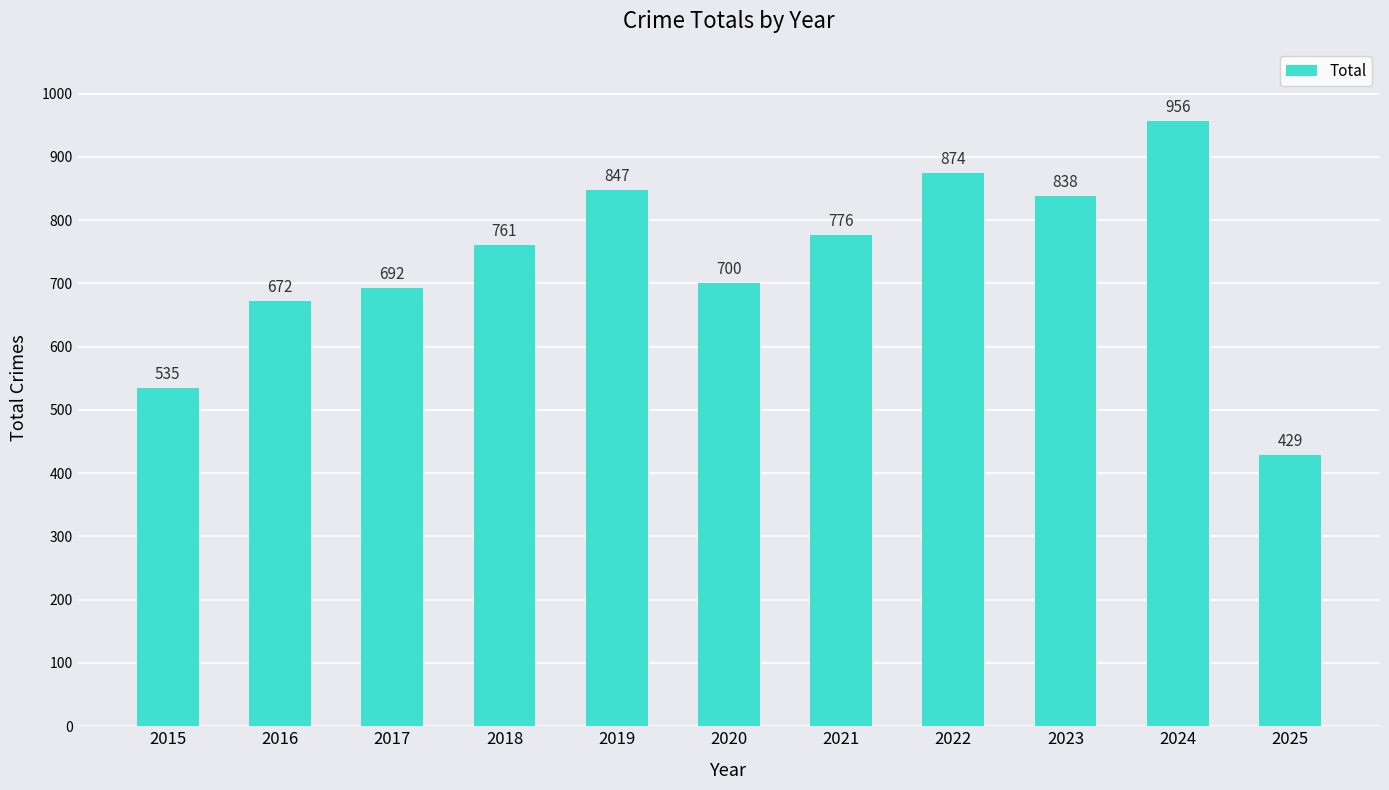

What is the change in value from 2015 to 2025?

-106